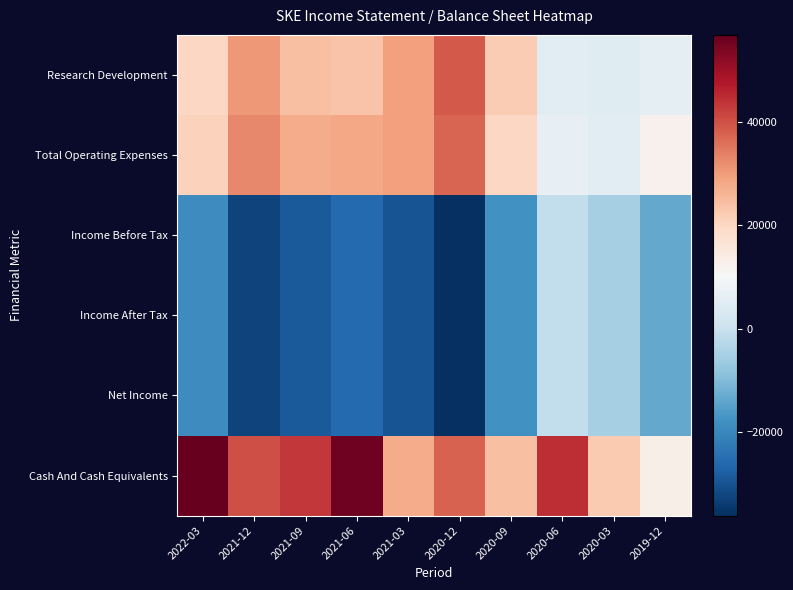

What is the total value across all series at 2020-09?

12600